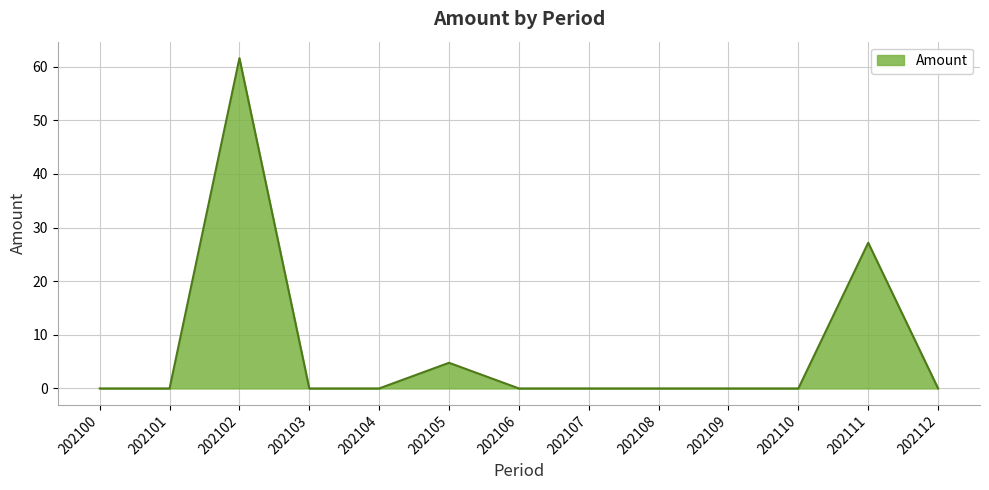

Which has a higher value, 202108 or 202105?

202105